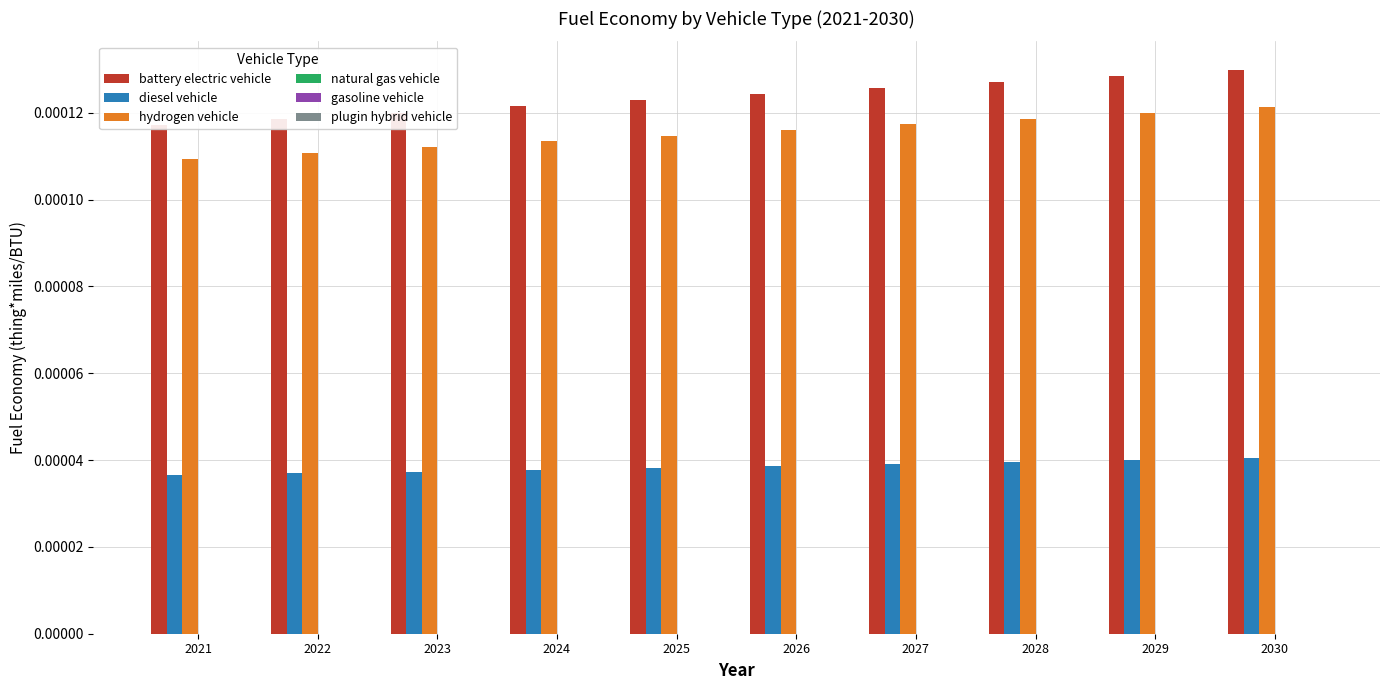

Which category has the lowest value in the natural gas vehicle series?

2021